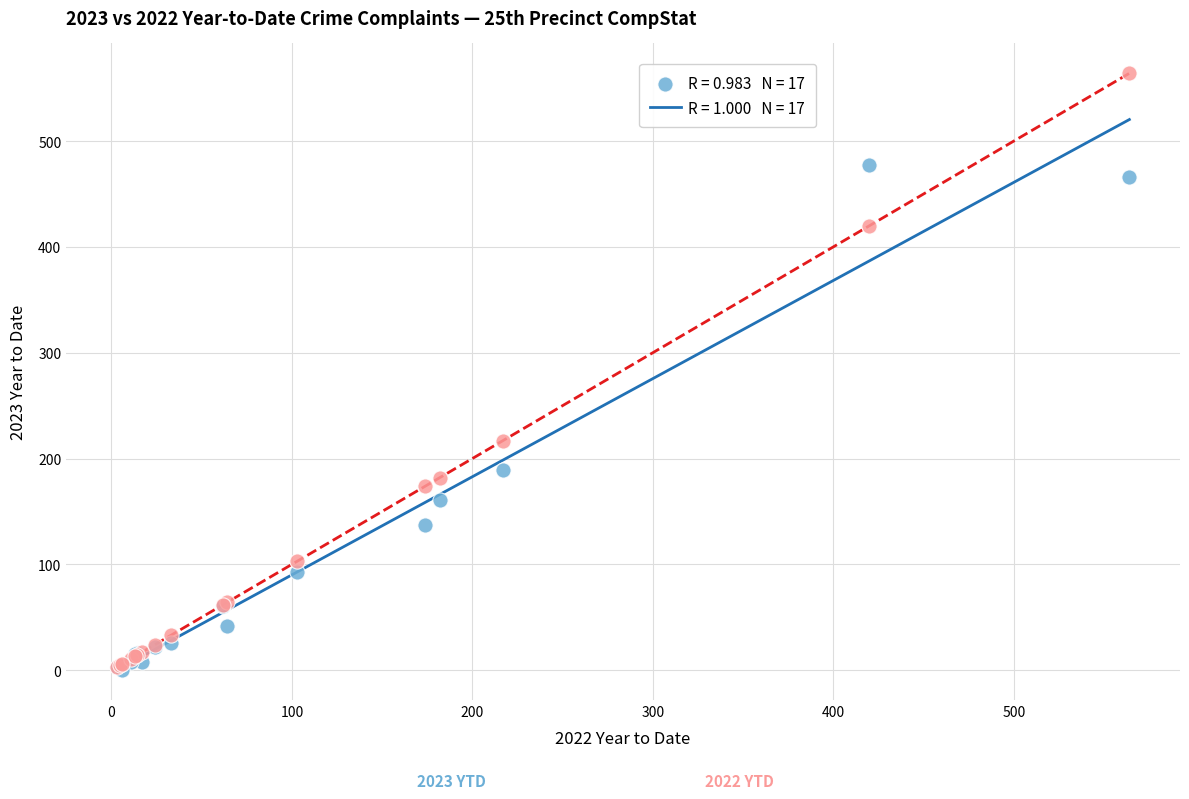

Across all series, what Y value is closest to 282?

217